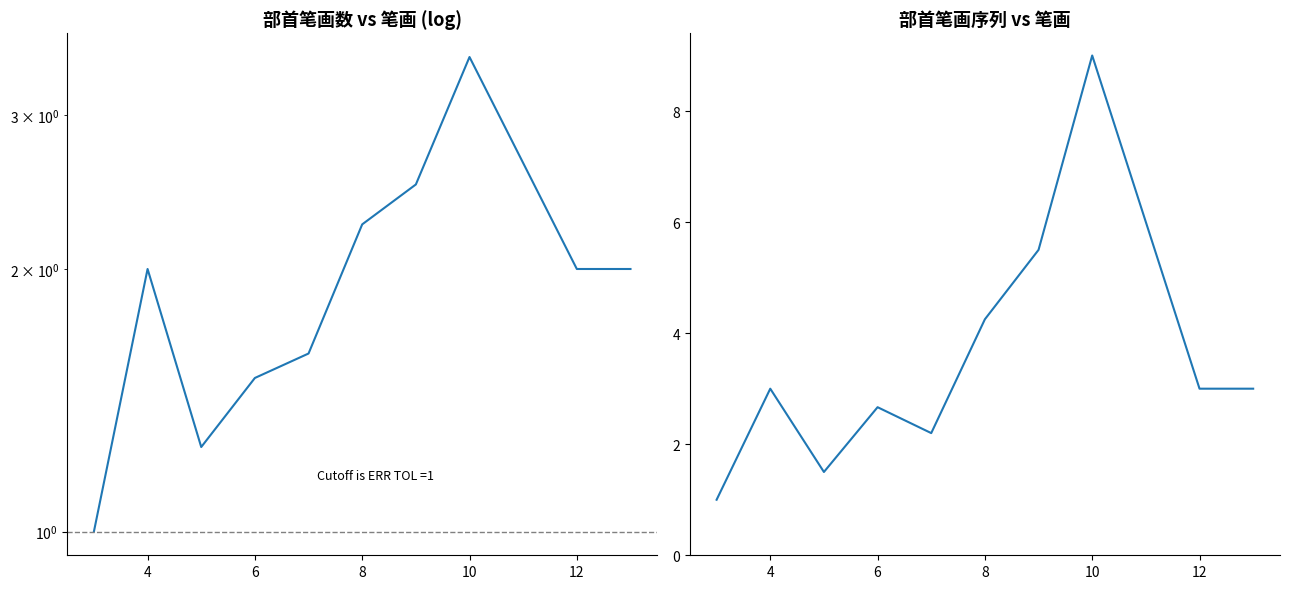

True or false: 部首笔画数 and 部首笔画序列 cross at least once.

False